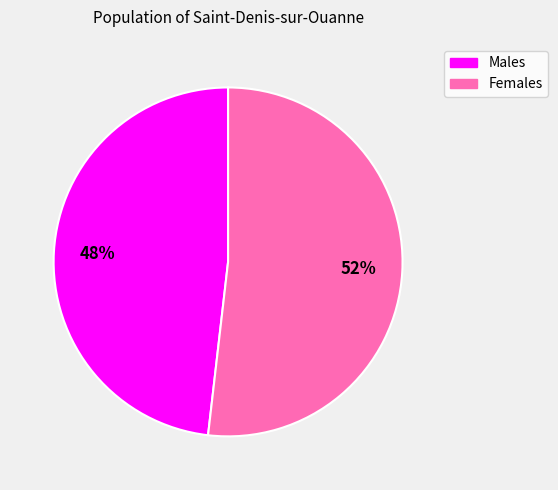

Rank the categories by value from highest to lowest.

Females, Males